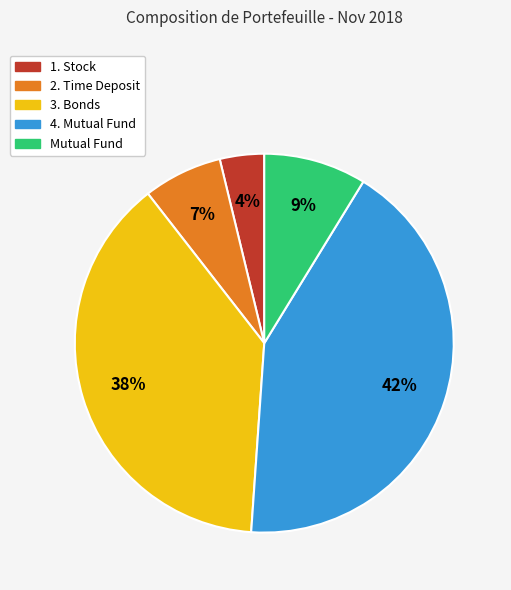

What is the smallest slice in the pie chart?

1. Stock